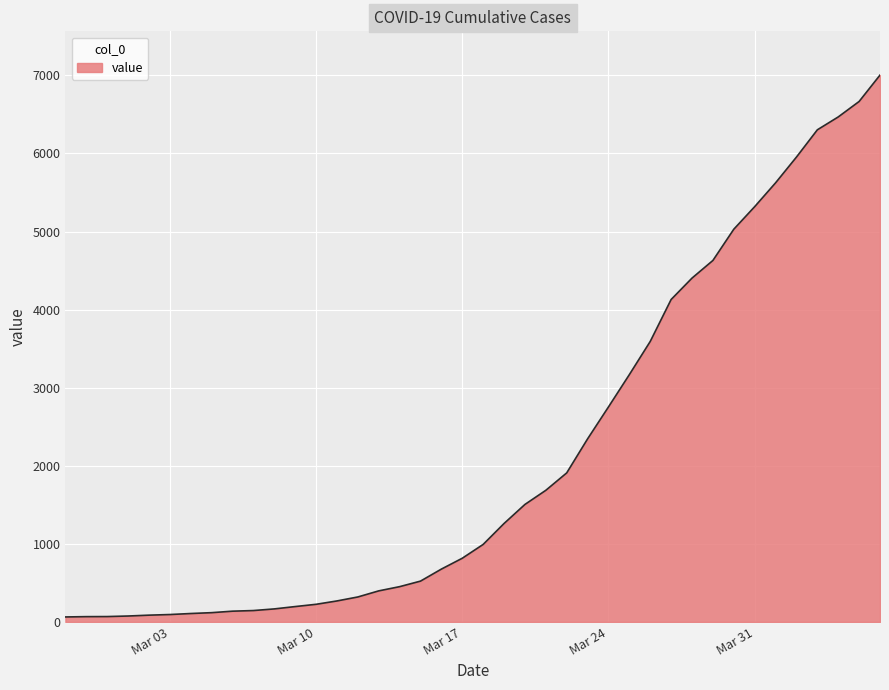

What is the maximum value shown in the chart?

7004